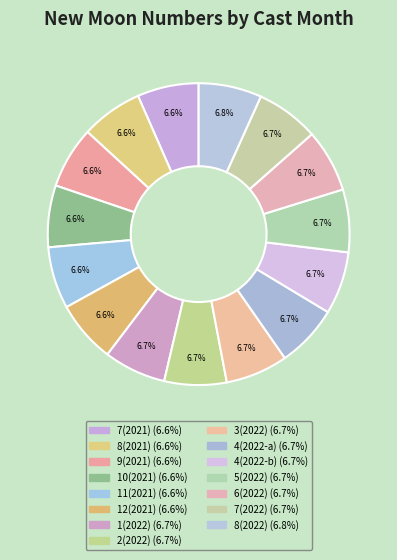

Rank the categories by value from lowest to highest.

7, 8, 9, 10, 11, 12, 1, 2, 3, 4, 4, 5, 6, 7, 8